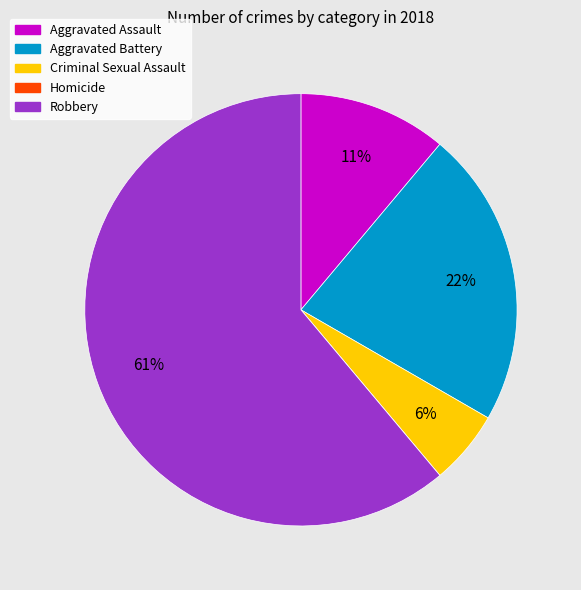

To the nearest percent, what portion does Criminal Sexual Assault represent?

6%